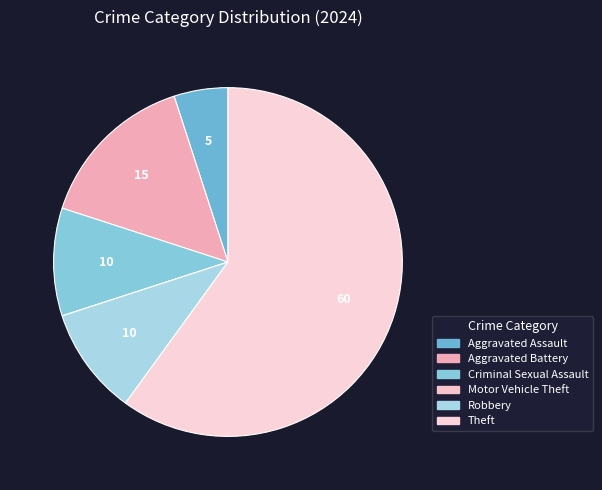

Is there a majority slice in this chart?

Yes